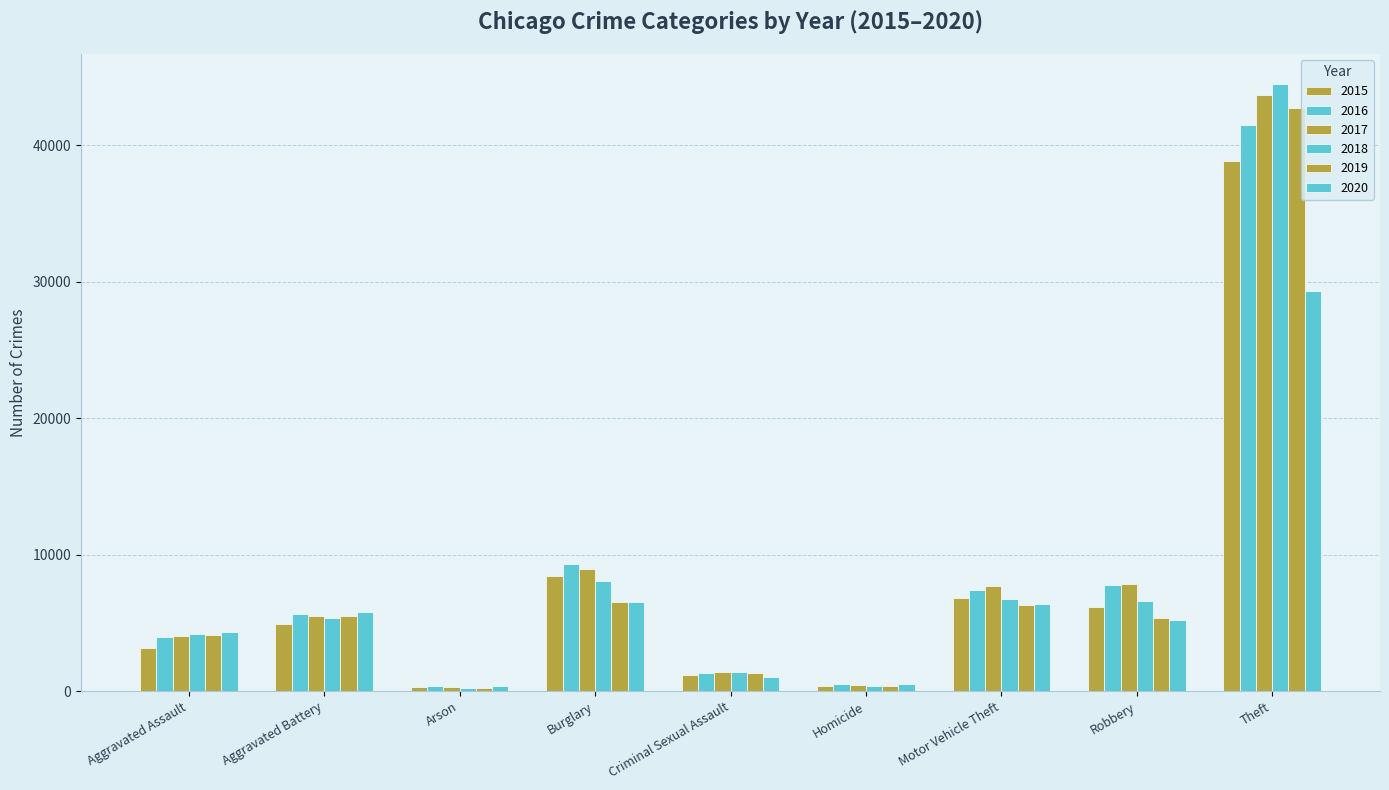

Count the number of data series in this chart.

6